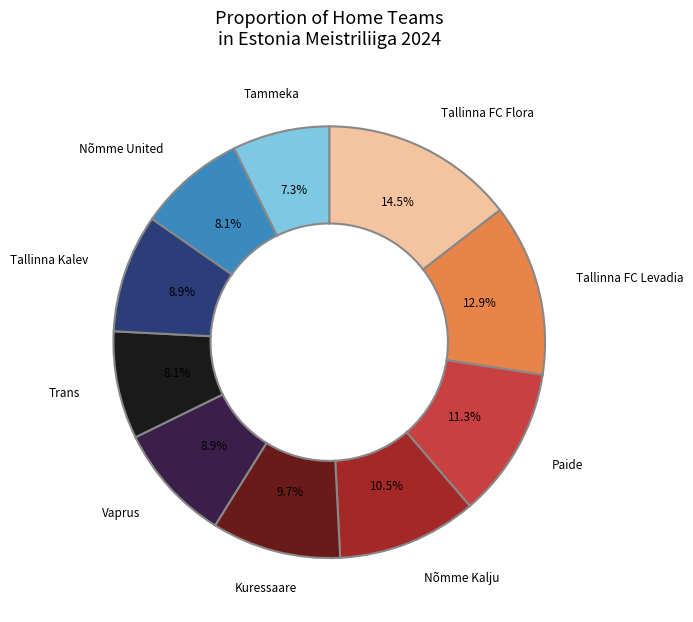

To the nearest percent, what is the average slice percentage?

10%